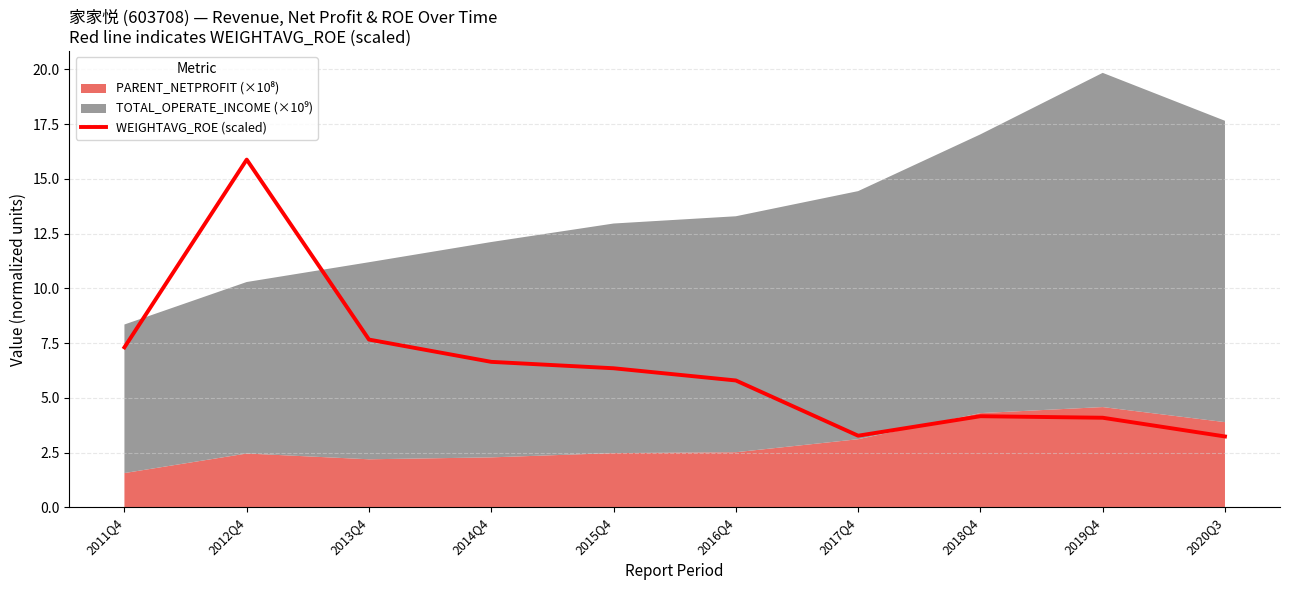

Reading right to left, list all the values displayed in this chart.

3.2	4.1	4.2	3.3	5.8	6.3	6.6	7.7	15.9	7.3